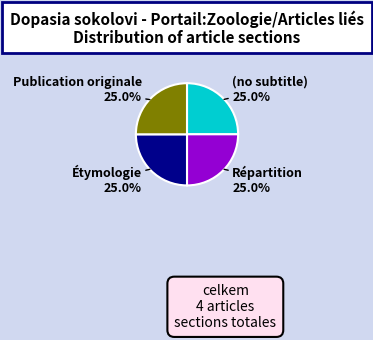

Combined, what portion of the pie is (no subtitle) and Répartition?

50.0%